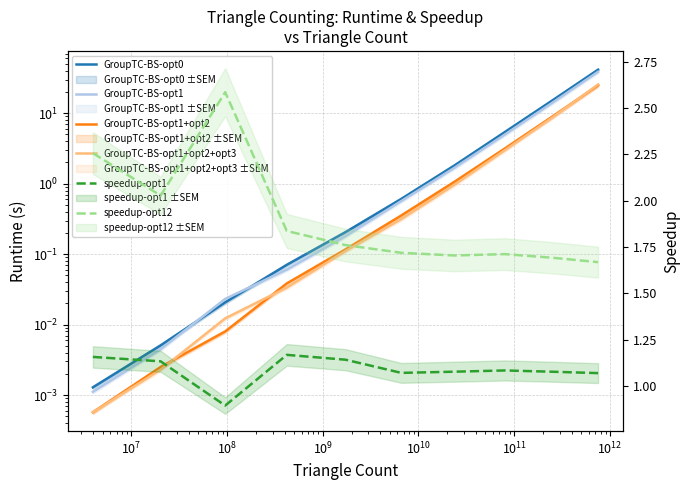

Reading right to left, what are all the values shown in this chart?

GroupTC-BS-opt0: 41.4	15.3	5.4	1.8	0.6	0.2	0.1	0.0	0.0	0.0
GroupTC-BS-opt1: 38.7	14.2	5.0	1.7	0.6	0.2	0.1	0.0	0.0	0.0
GroupTC-BS-opt1+opt2: 24.8	9.0	3.2	1.1	0.4	0.1	0.0	0.0	0.0	0.0
GroupTC-BS-opt1+opt2+opt3: 25.5	8.8	3.0	1.0	0.3	0.1	0.0	0.0	0.0	0.0
speedup-opt1: 1.1	1.1	1.1	1.1	1.1	1.1	1.2	0.9	1.1	1.2
speedup-opt12: 1.7	1.7	1.7	1.7	1.7	1.8	1.8	2.6	2.0	2.3